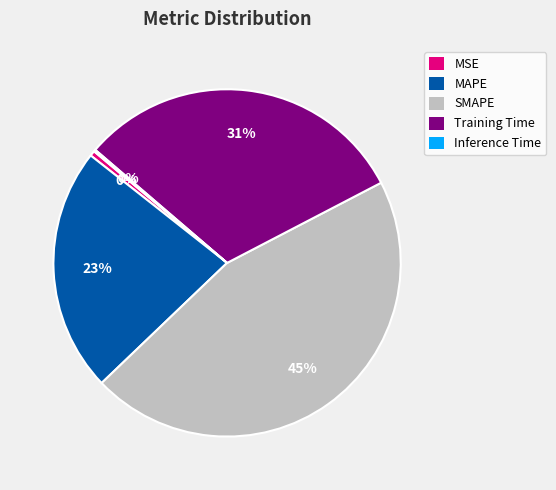

Combined, do SMAPE and MAPE account for over 50%?

Yes